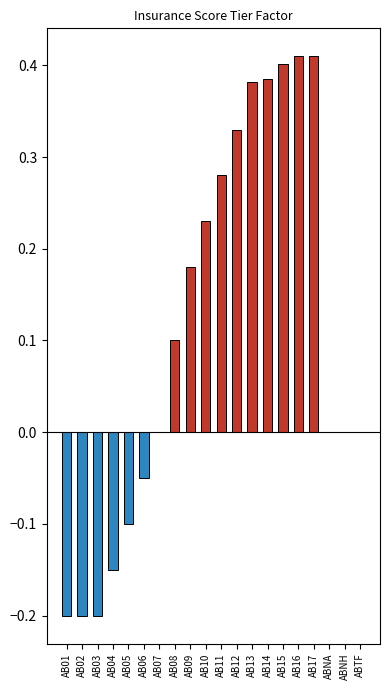

How many categories are shown in the chart?

20